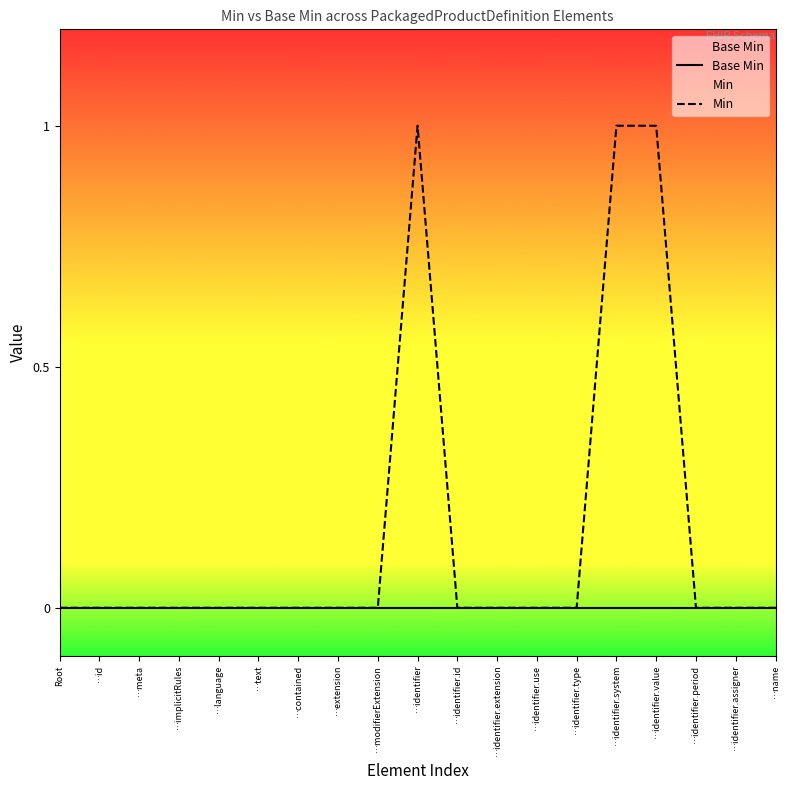

What position from the right is …extension?

12